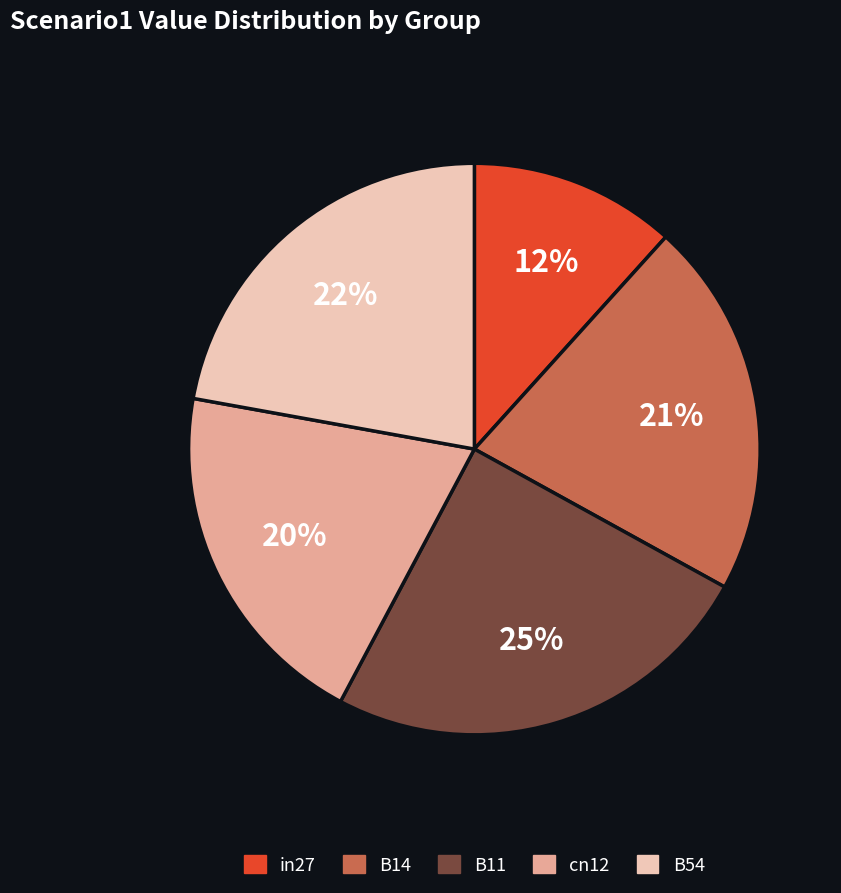

True or false: cn12 accounts for 26% of the total.

False